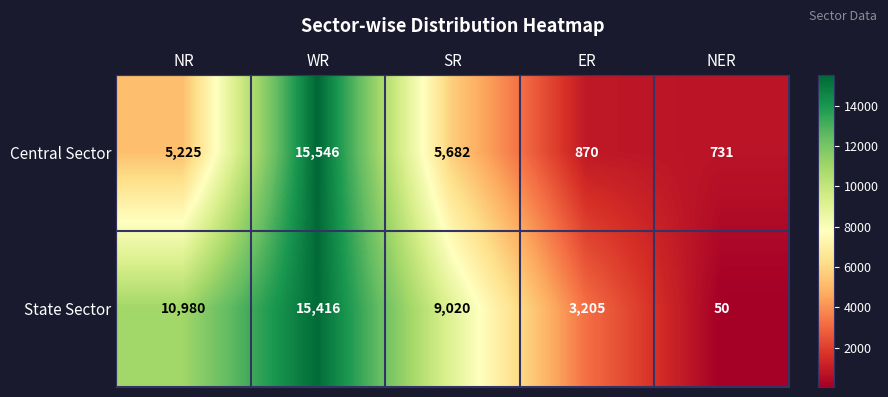

What is the maximum value shown in the chart?

15546